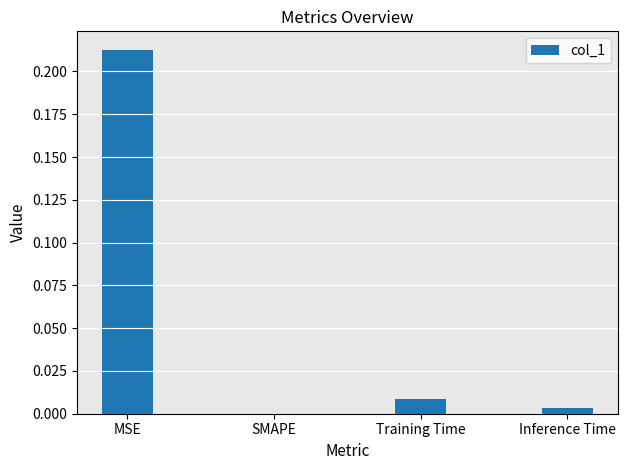

Which label corresponds to the largest value in the chart?

MSE